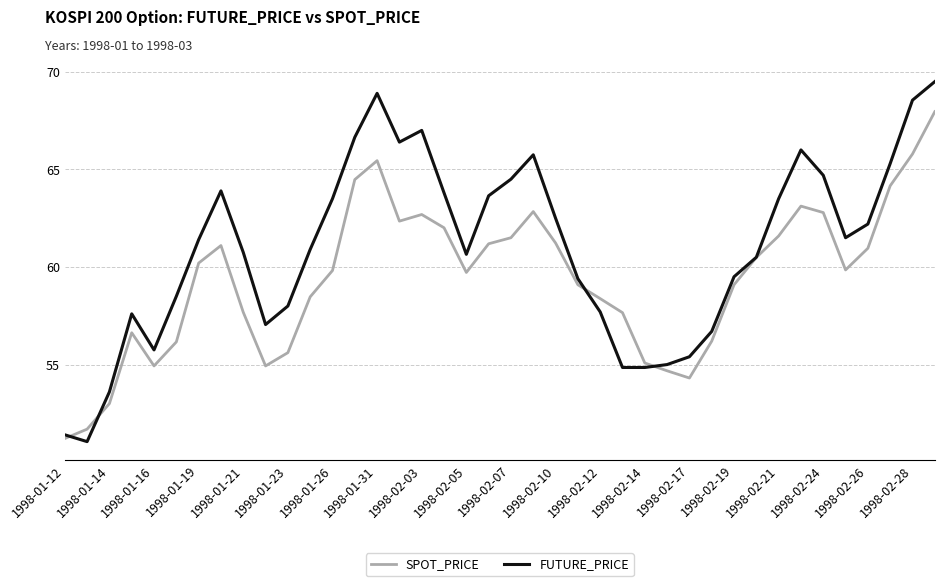

What is the highest value of the SPOT_PRICE series?

68.0